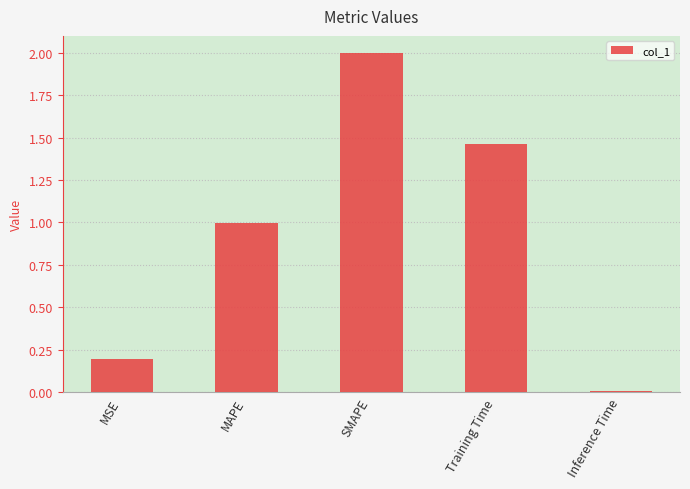

At which label is the value closest to 1?

MAPE